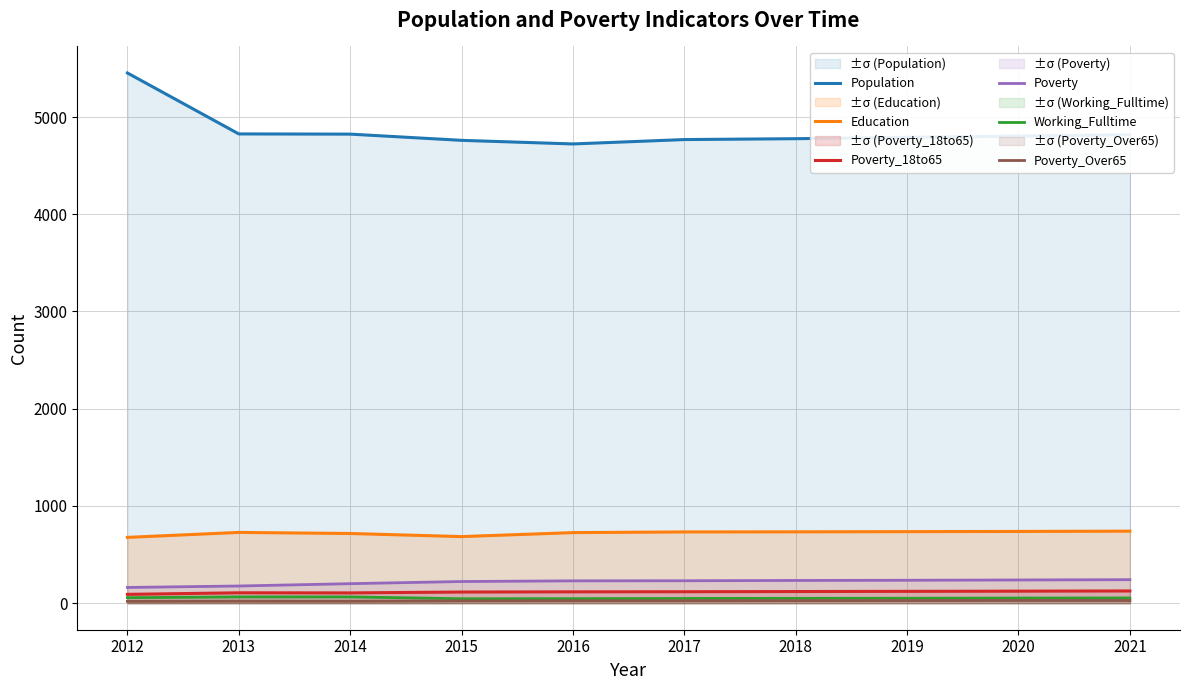

What are all the series names shown in the legend?

Population, Education, Poverty_18to65, Poverty, Working_Fulltime, Poverty_Over65